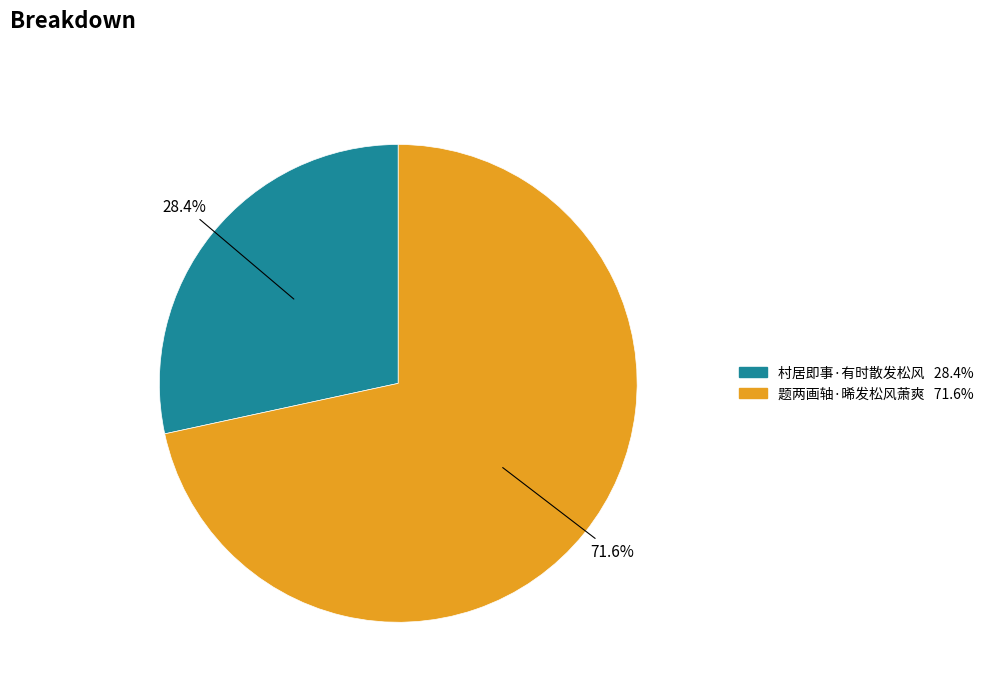

What is the ratio of the value at 题两画轴·晞发松风萧爽 to the value at 村居即事·有时散发松风?

2.5